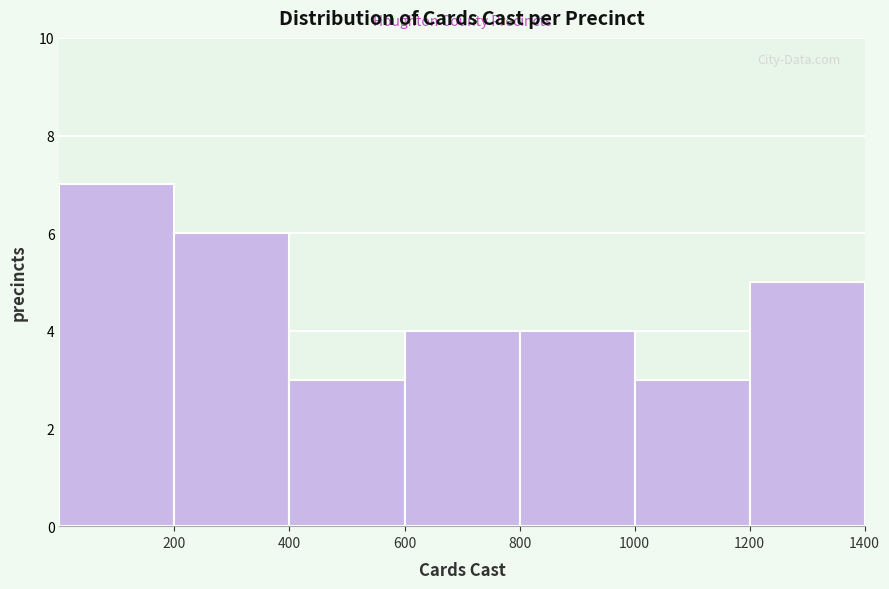

Reading left to right, transcribe this chart: for each bar, give the range it covers on the x-axis and its height. The values are not printed on the chart, so give them approximately, as read against the axis.

0 to 200: 7
200 to 400: 6
400 to 600: 3
600 to 800: 4
800 to 1000: 4
1000 to 1200: 3
1200 to 1400: 5